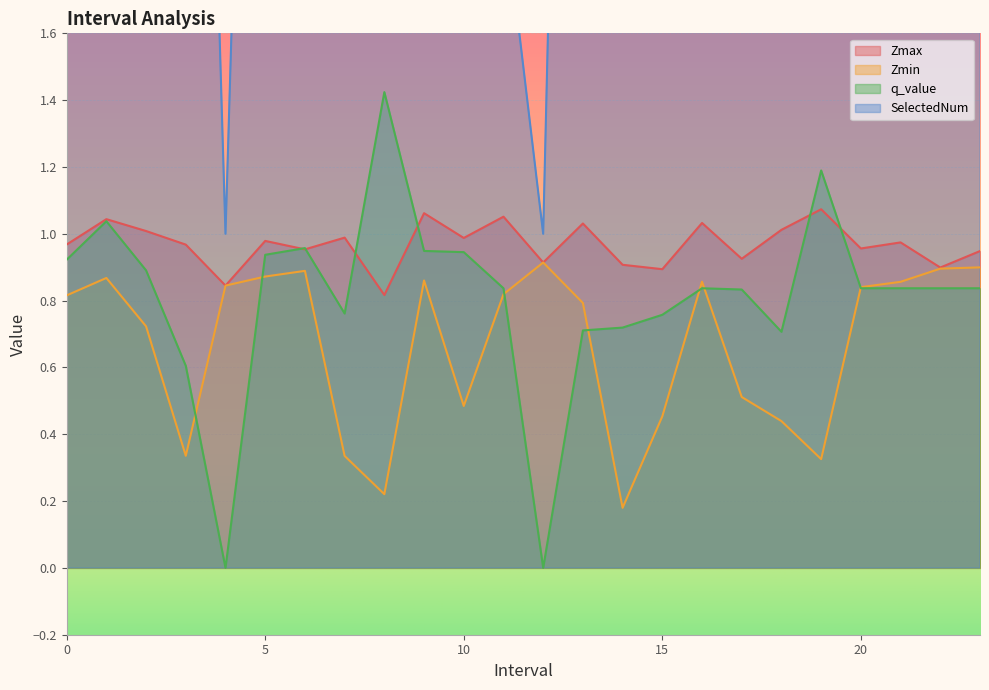

At which label does SelectedNum first exceed 4?

3